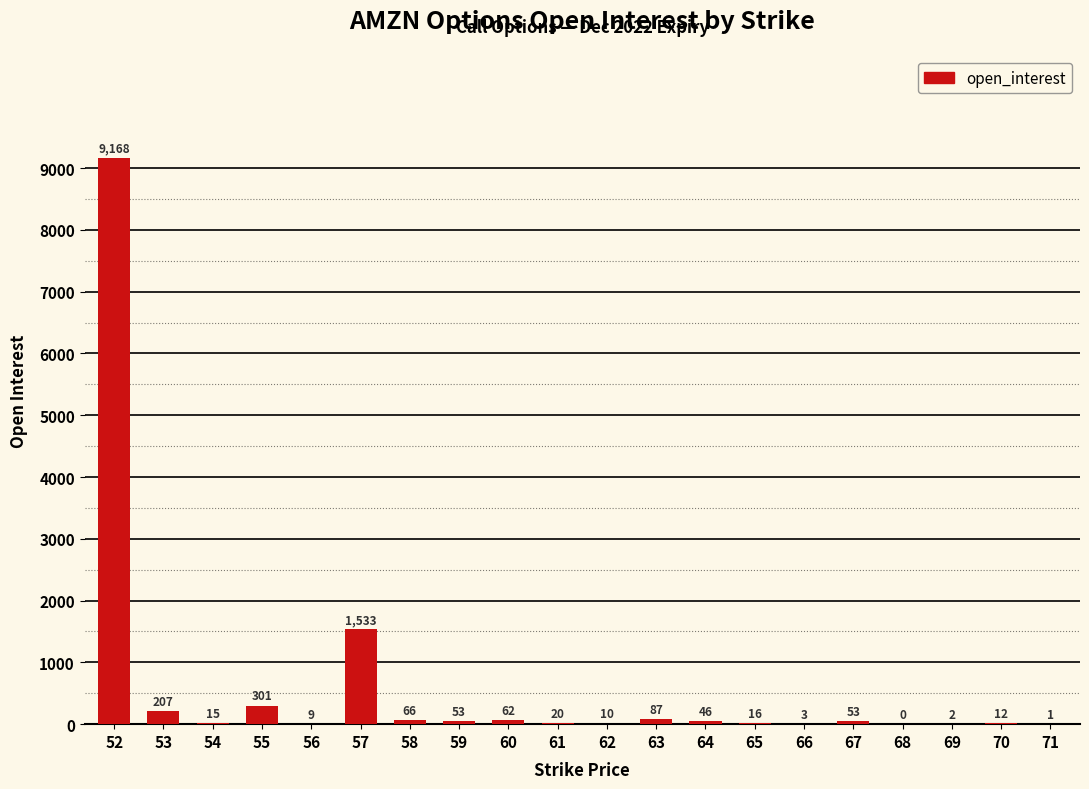

What is the sum of the values at 71 and 53?

208